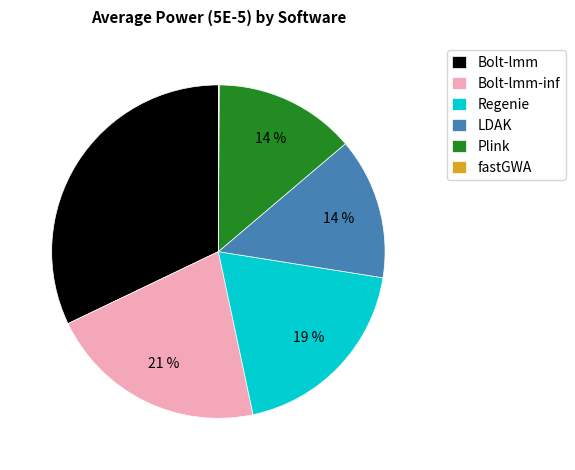

Is it true that Plink is 19% of the pie?

False